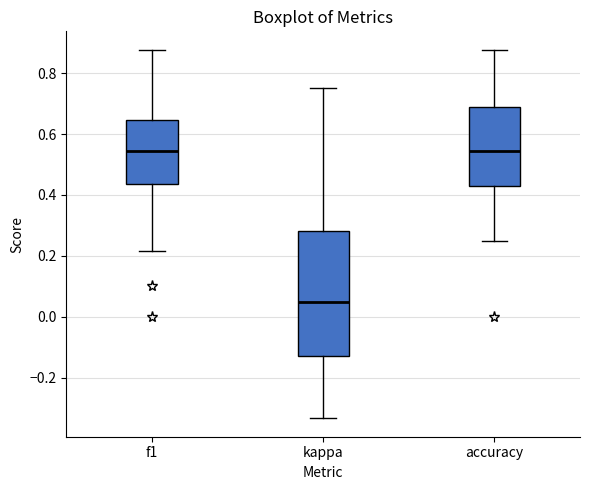

Reading left to right, read every box against the y-axis: the position of its median line, the range the box covers, and the ends of its whiskers. The values are not printed on the chart, so give them approximately, as read against the axis.

f1: median 0.54, box 0.44 to 0.64, whiskers 0.22 to 0.88
kappa: median 0.04, box -0.12 to 0.28, whiskers -0.34 to 0.76
accuracy: median 0.54, box 0.44 to 0.68, whiskers 0.26 to 0.88